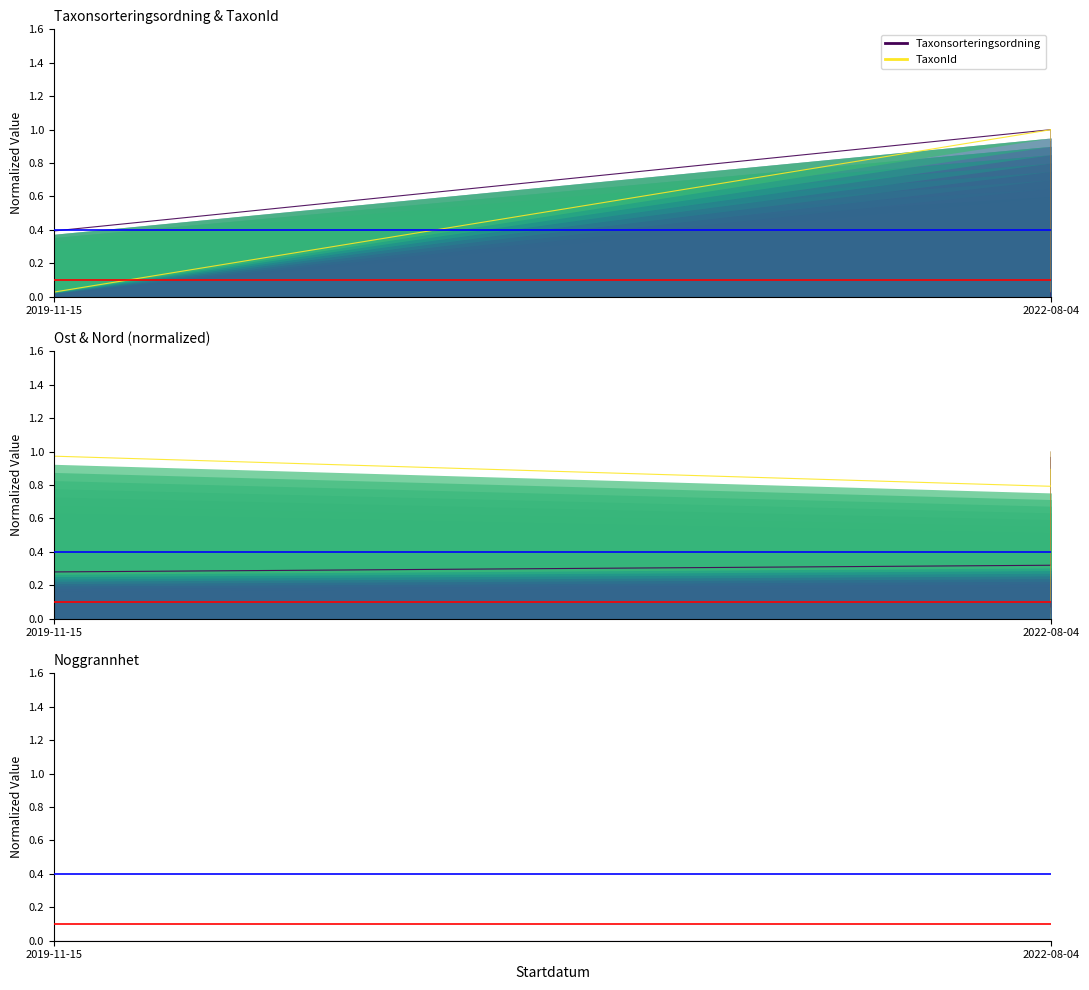

Is the value of Ost at 6 greater than the value of Noggrannhet at 5?

Yes